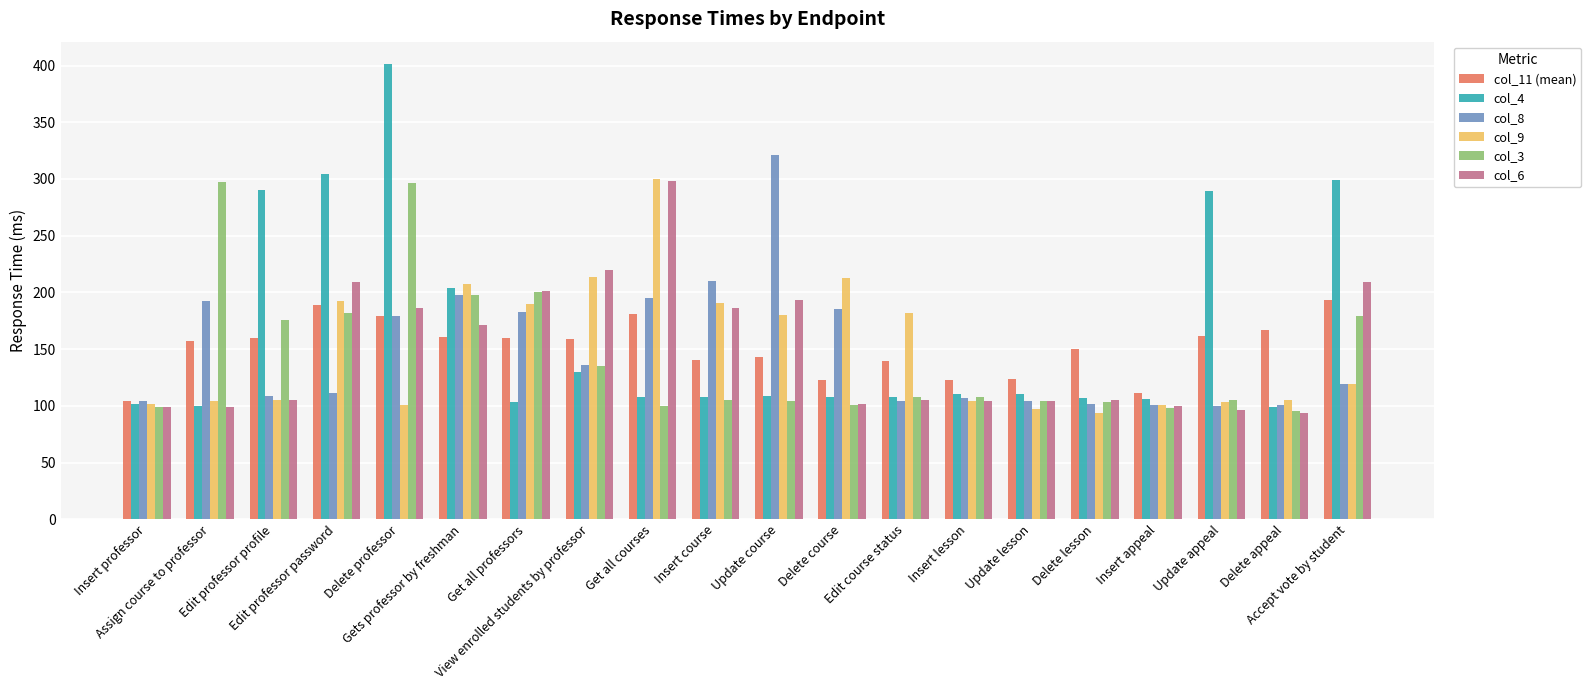

What is the maximum value shown in the chart?

401.0